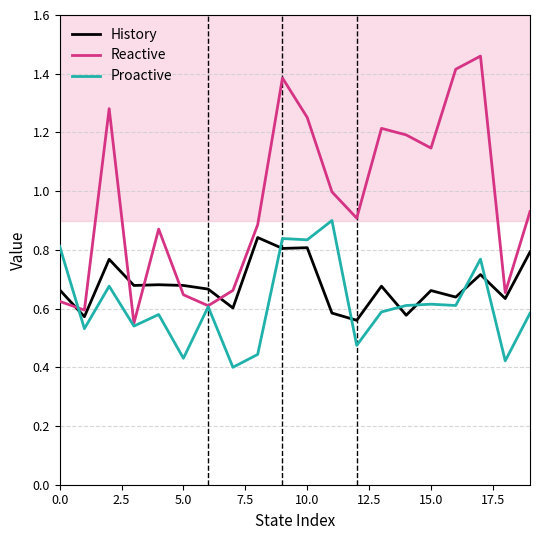

List the series in order of their overall mean, highest first.

Reactive, History, Proactive